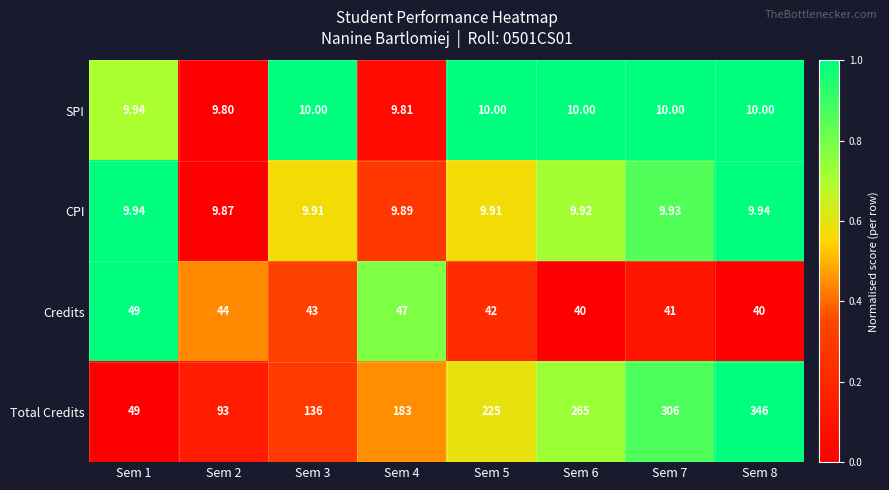

At which category does the chart reach its minimum across all series?

Sem 2